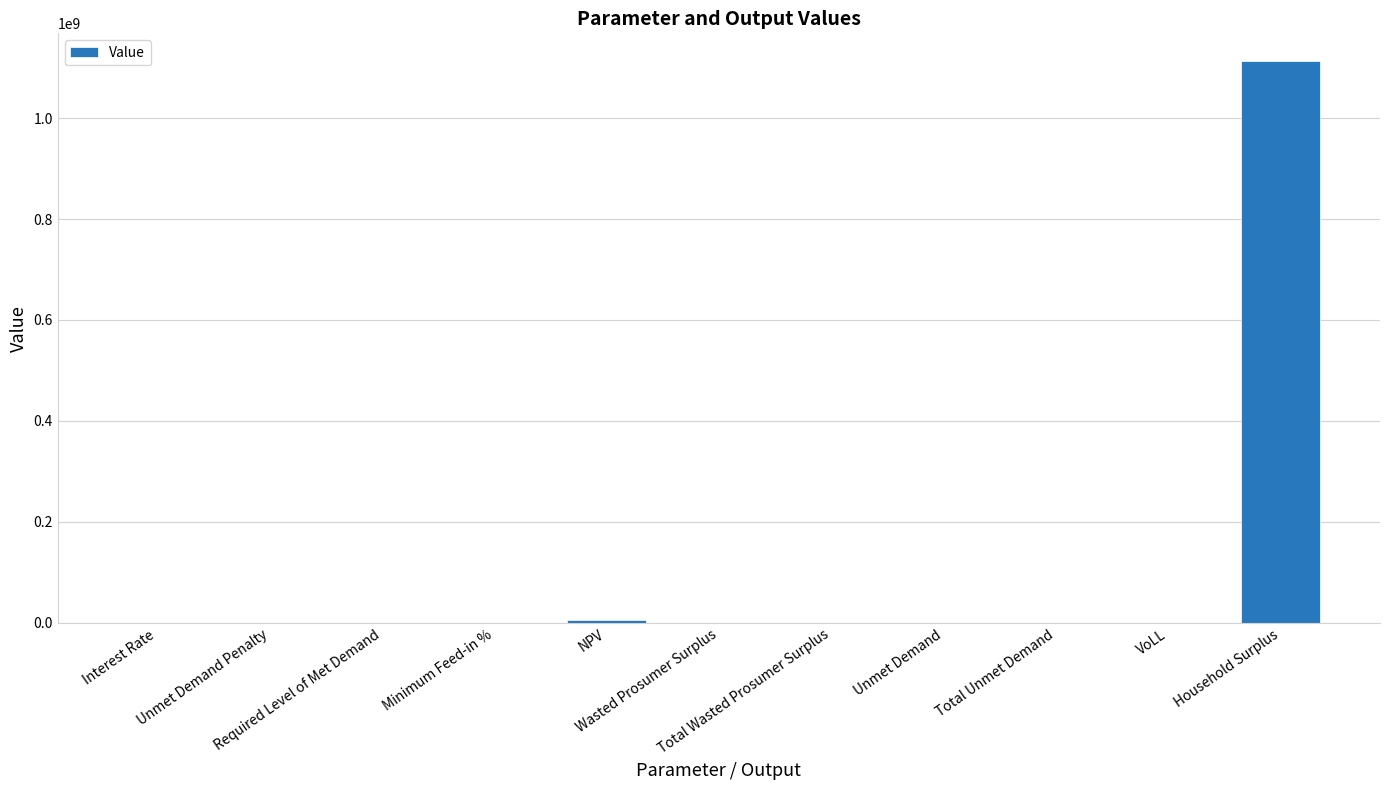

List the labels in order of value, smallest first.

Unmet Demand Penalty, Required Level of Met Demand, Interest Rate, Minimum Feed-in %, VoLL, Wasted Prosumer Surplus, Total Wasted Prosumer Surplus, Unmet Demand, Total Unmet Demand, NPV, Household Surplus